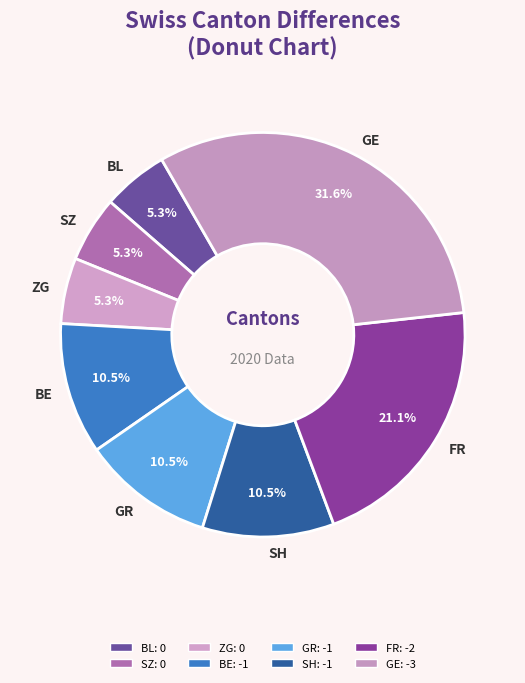

What is the largest slice in the pie chart?

GE